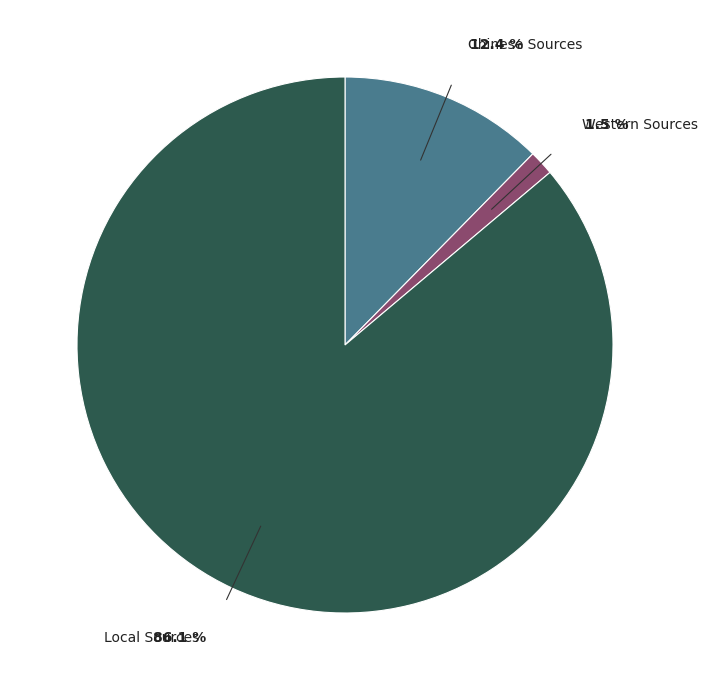

How many slices are in this pie chart?

3